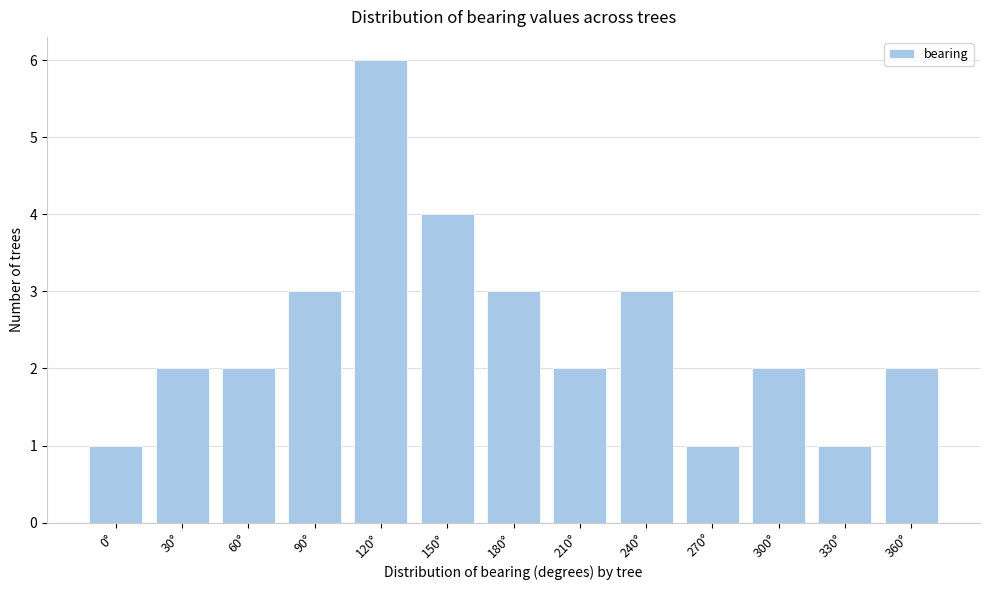

Reading right to left, what are all the values shown in this chart?

2	1	2	1	3	2	3	4	6	3	2	2	1